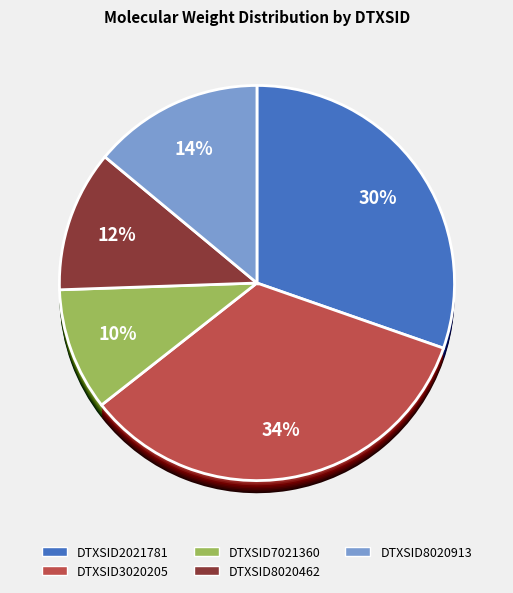

To the nearest percent, what percentage of the pie is DTXSID3020205?

34%